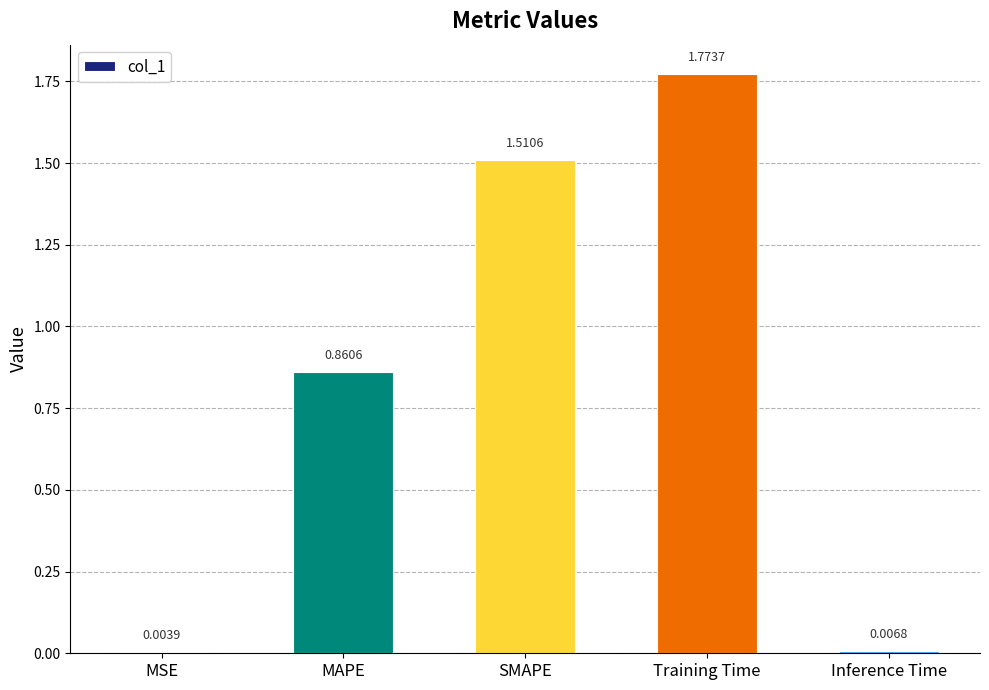

Which category has the highest value across all series?

Training Time